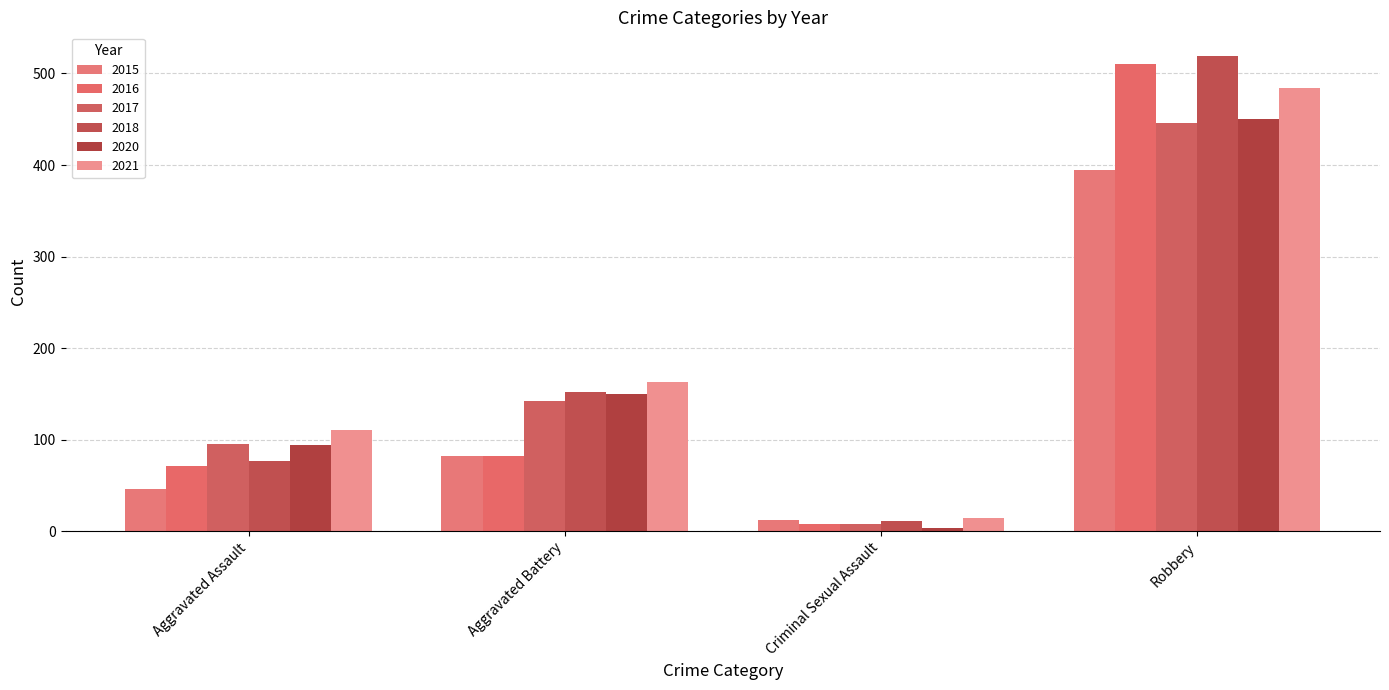

What is the label of the 4th bar from the left?

Robbery